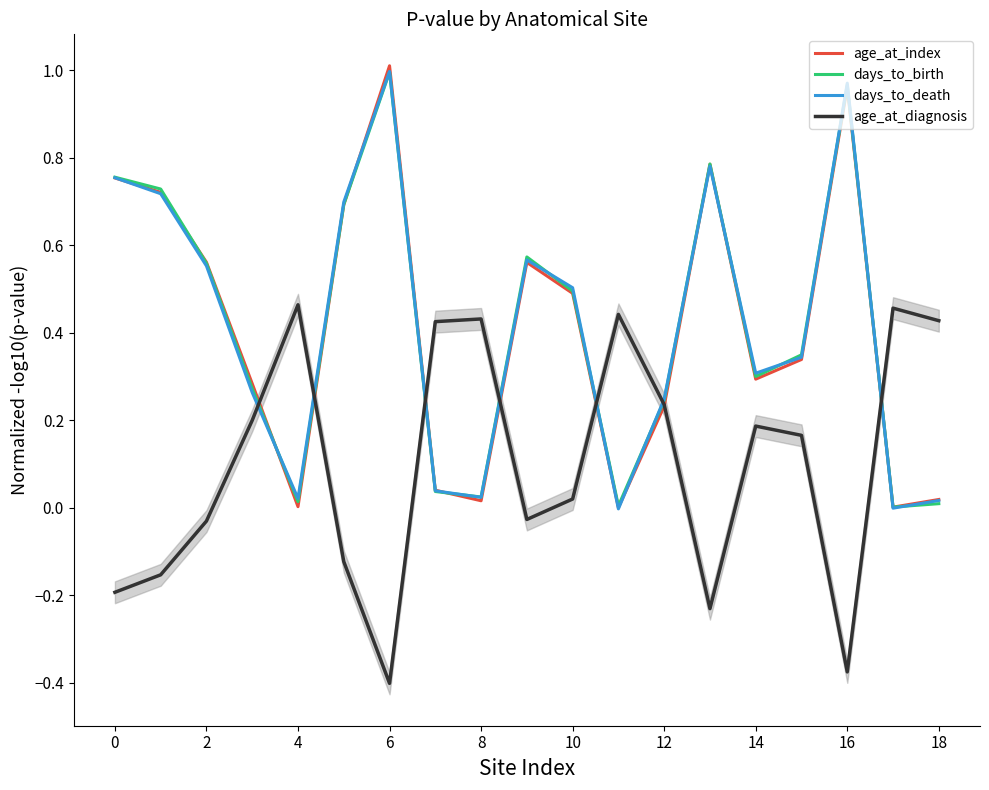

What is the sum of all days_to_death values?

7.8